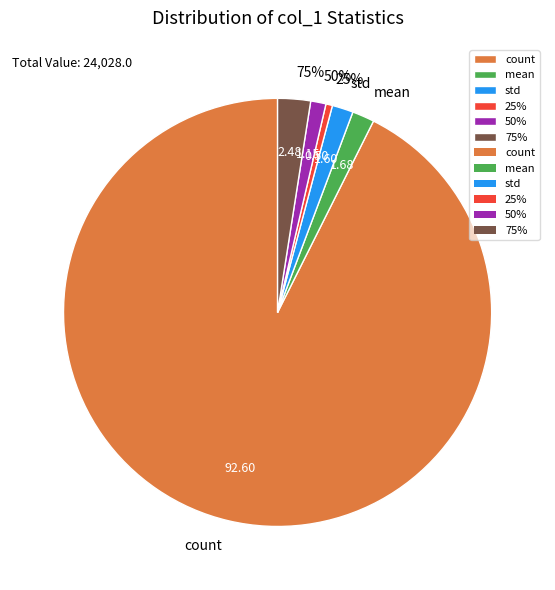

Combined, do count and mean account for over 50%?

Yes